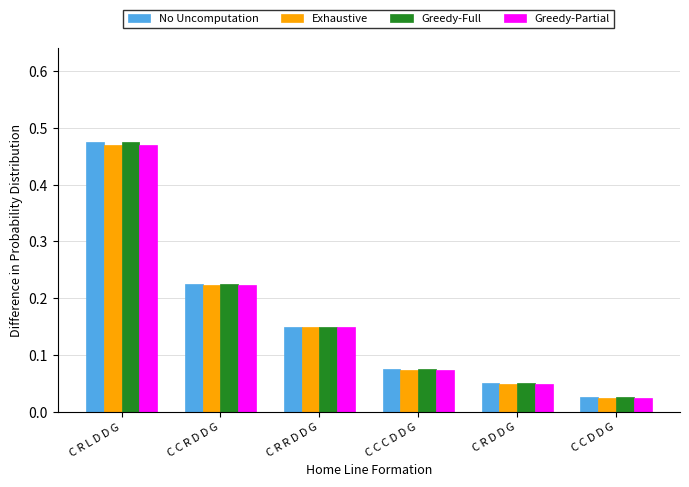

What is the label of the 5th bar from the left?

C R D D G